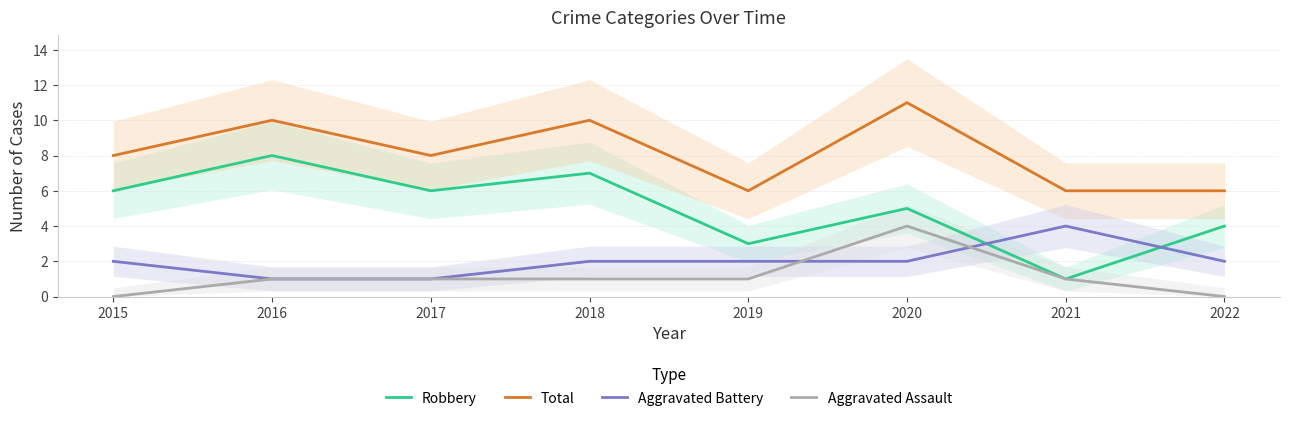

In Total, how many points are lower than both neighbors (excluding endpoints)?

2